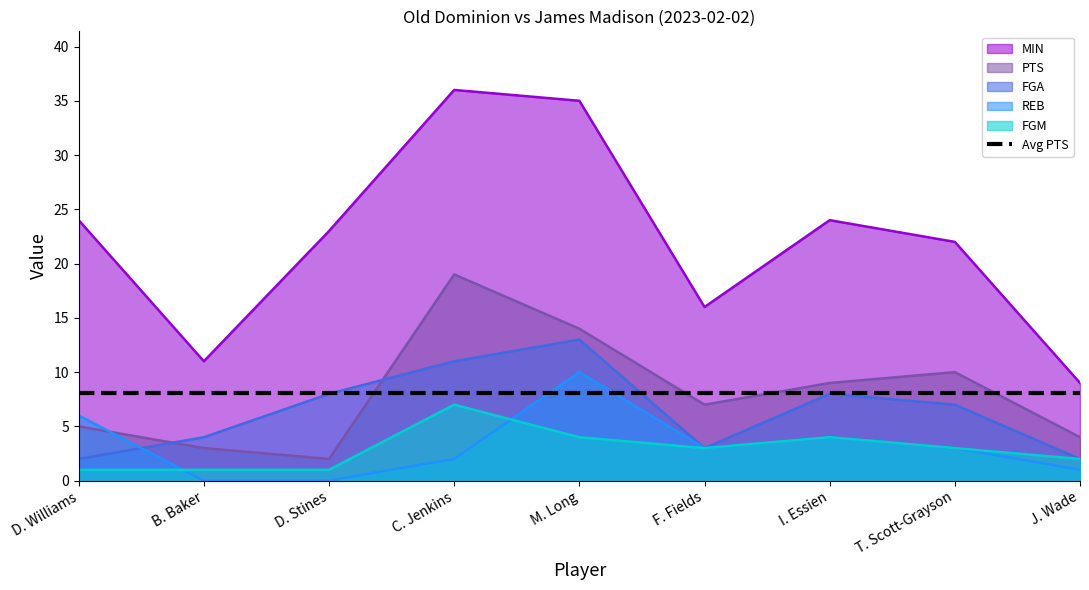

Count the FGM values in the range 1 to 4.

8